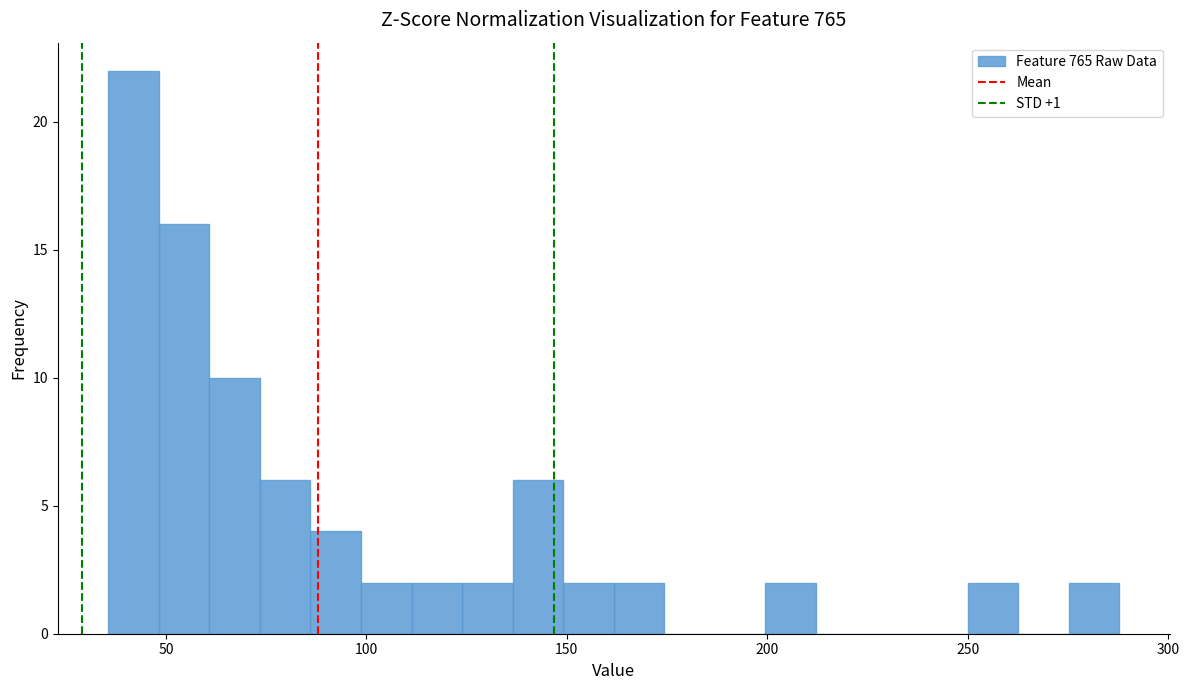

Read against the x-axis, roughly where is the centre of the tallest bar?

40